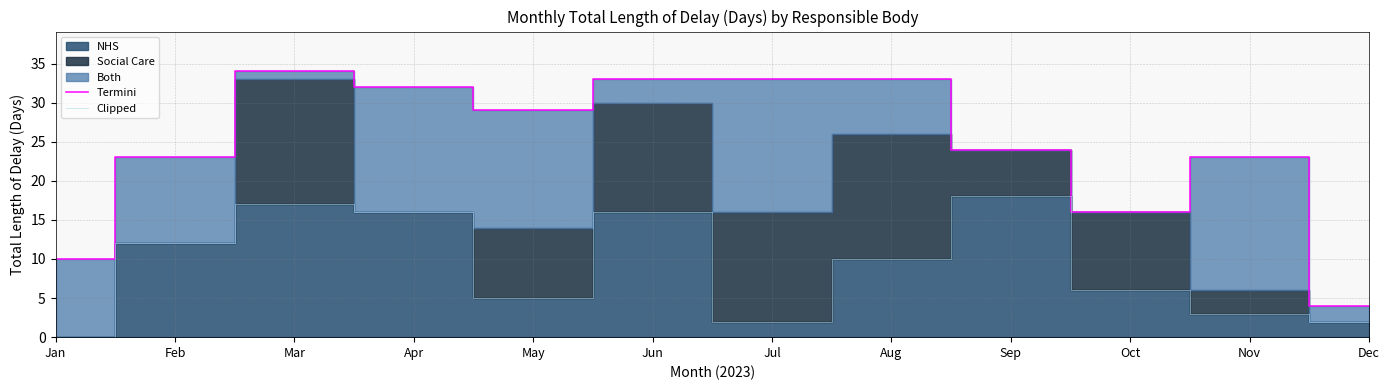

Reading left to right, list all the values displayed in this chart.

Termini: Jan=10	Feb=23	Mar=34	Apr=32	May=29	Jun=33	Jul=33	Aug=33	Sep=24	Oct=16	Nov=23	Dec=4
Clipped: Jan=0	Feb=12	Mar=17	Apr=16	May=5	Jun=16	Jul=2	Aug=10	Sep=18	Oct=6	Nov=3	Dec=2